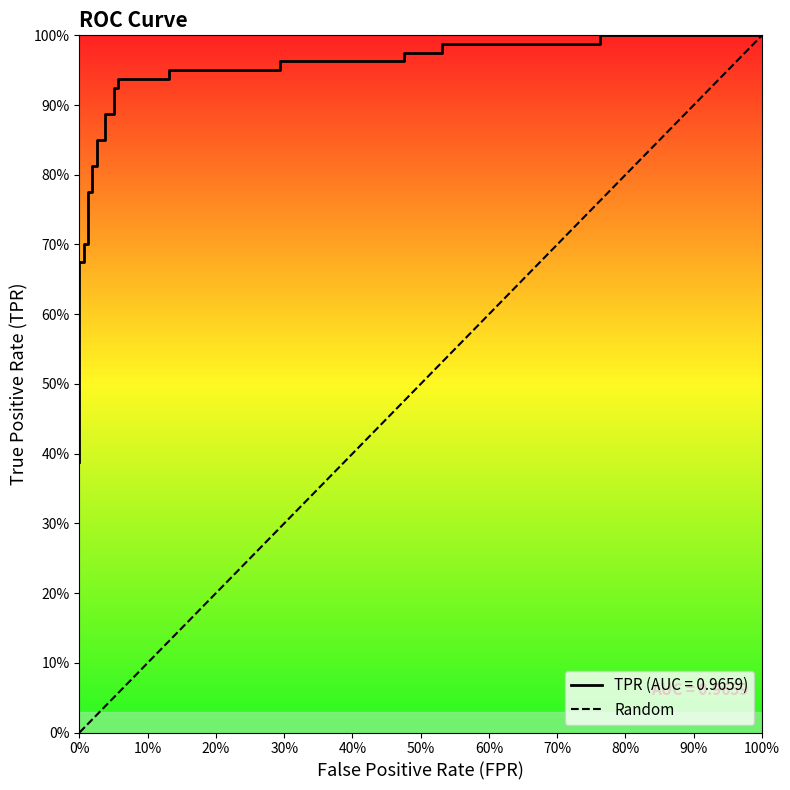

The chart shows a value of 0 at 100%. True or false?

False